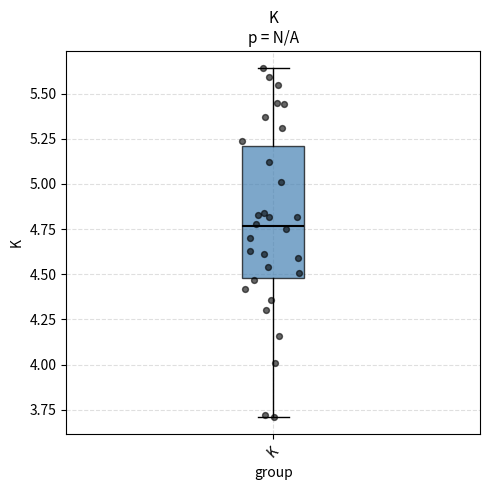

Transcribe this box plot: give where the median line is, the range the box spans, and where the two whiskers end, as read against the y-axis. The values are not printed on the chart, so give them approximately, as read against the axis.

median 4.75, box 4.50 to 5.20, whiskers 3.70 to 5.65